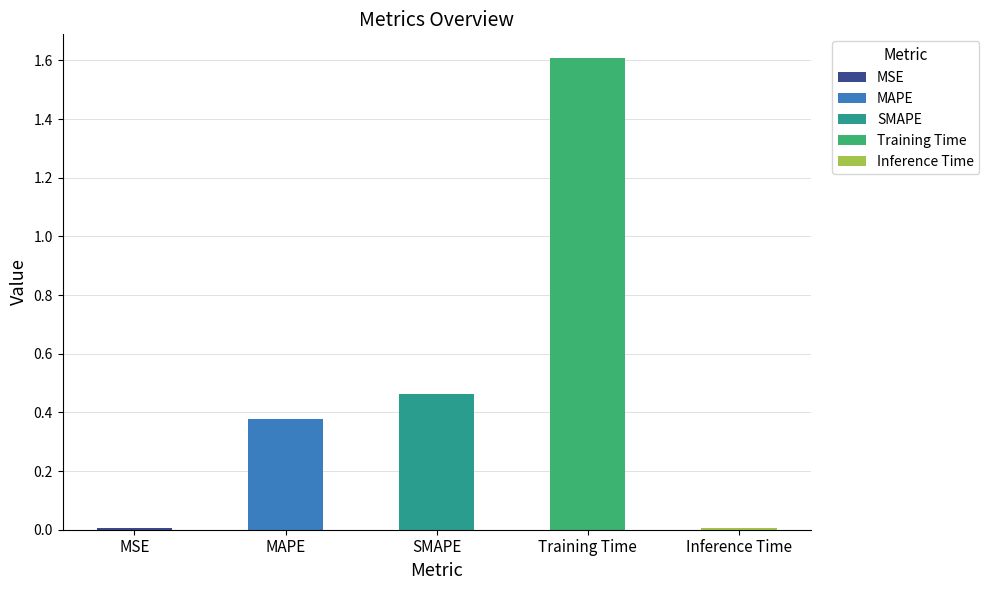

Rank the categories by value from highest to lowest.

Training Time, SMAPE, MAPE, MSE, Inference Time